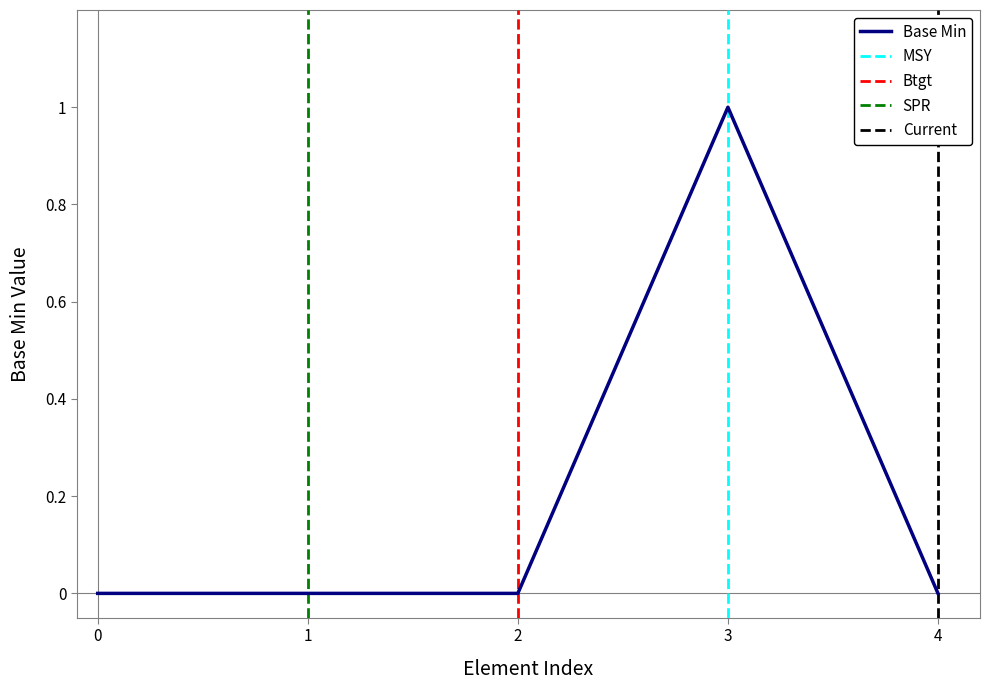

The Base Min series shows 0 at 1. True or false?

True